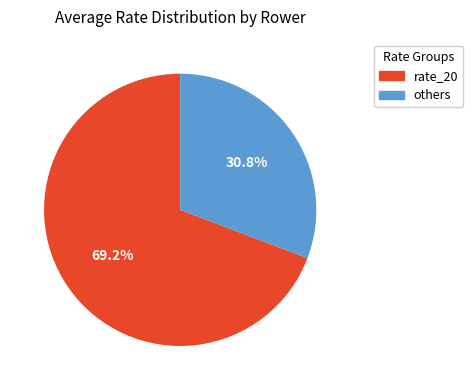

Is there a majority slice in this chart?

Yes